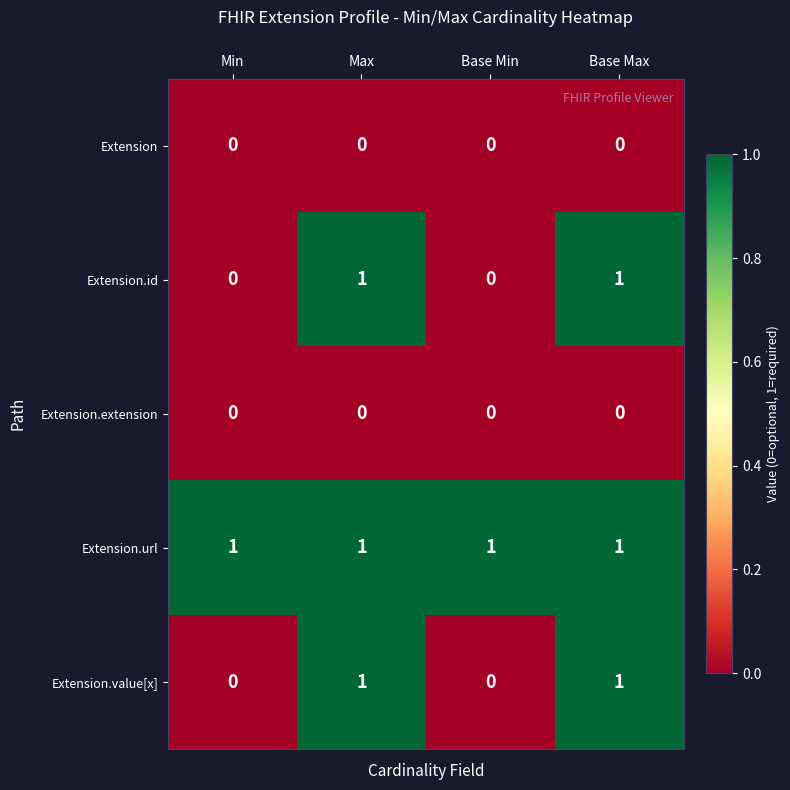

Reading left to right, list all the values displayed in this chart.

Extension: 0	0	0	0
Extension.id: 0	1	0	1
Extension.extension: 0	0	0	0
Extension.url: 1	1	1	1
Extension.value[x]: 0	1	0	1